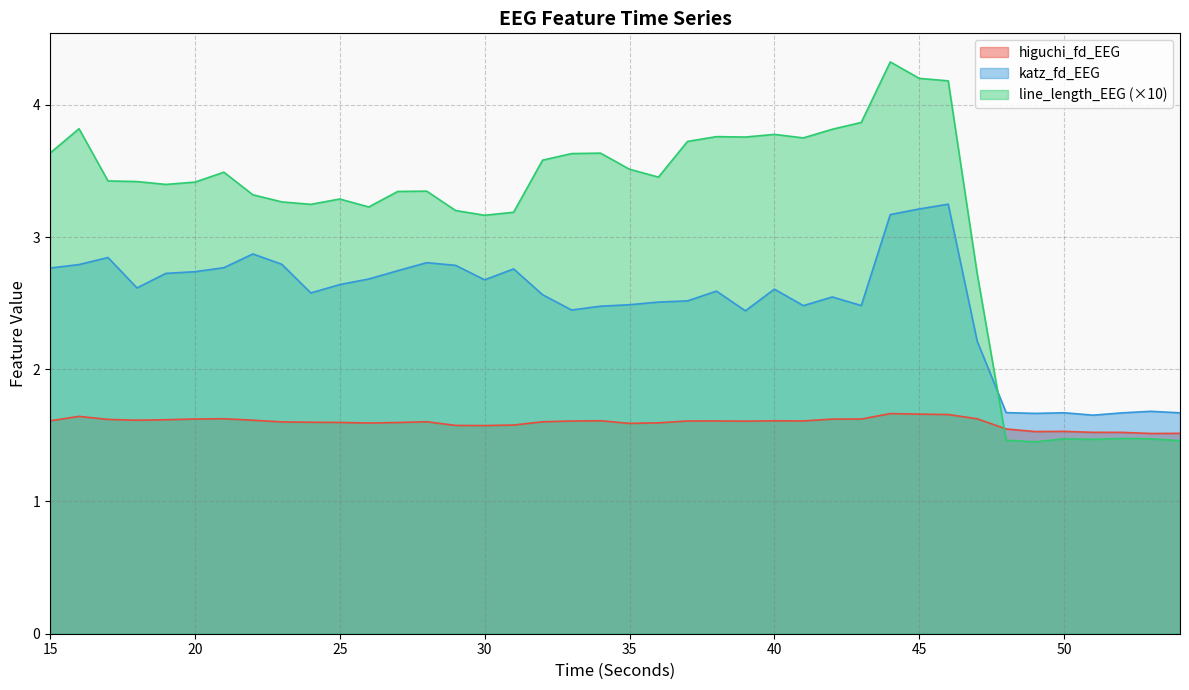

What is the average value of the katz_fd_EEG series?

2.5